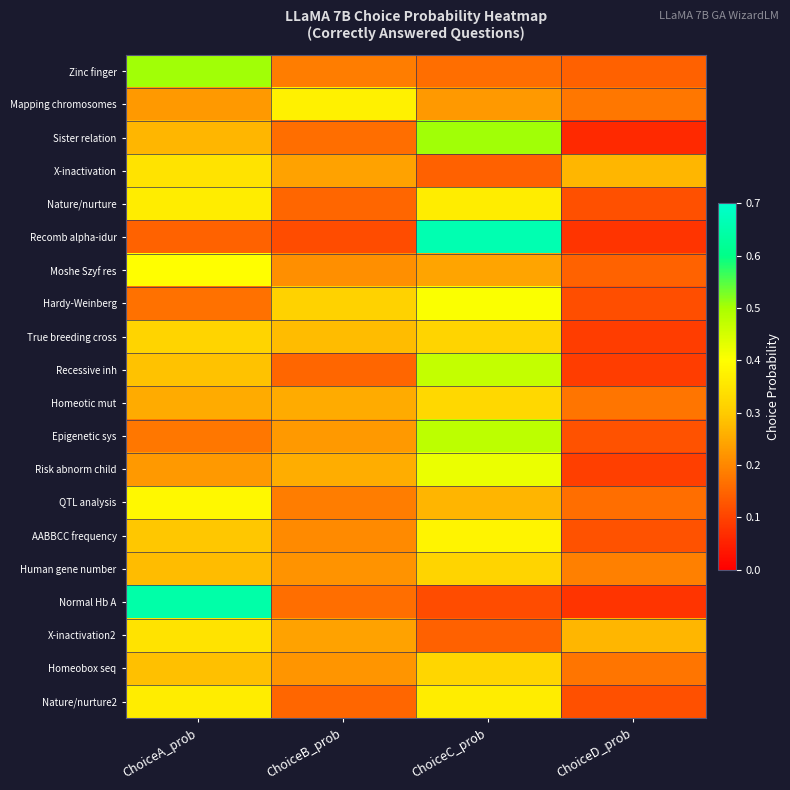

Which has a higher value, ChoiceA_prob or ChoiceD_prob?

ChoiceA_prob